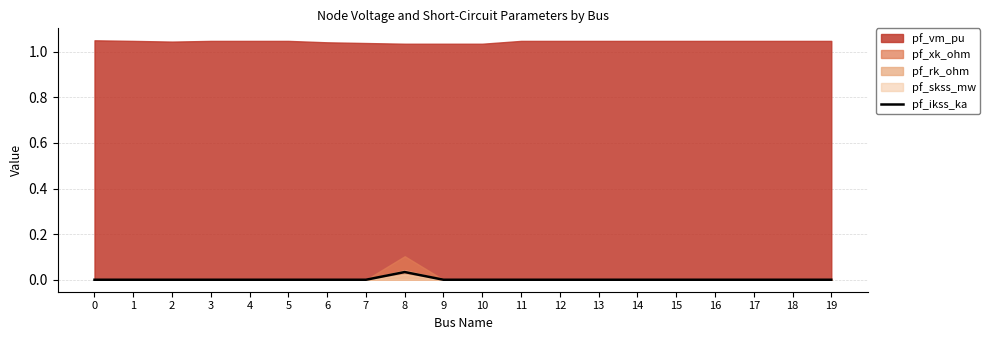

At which category does the data reach its first local peak?

8